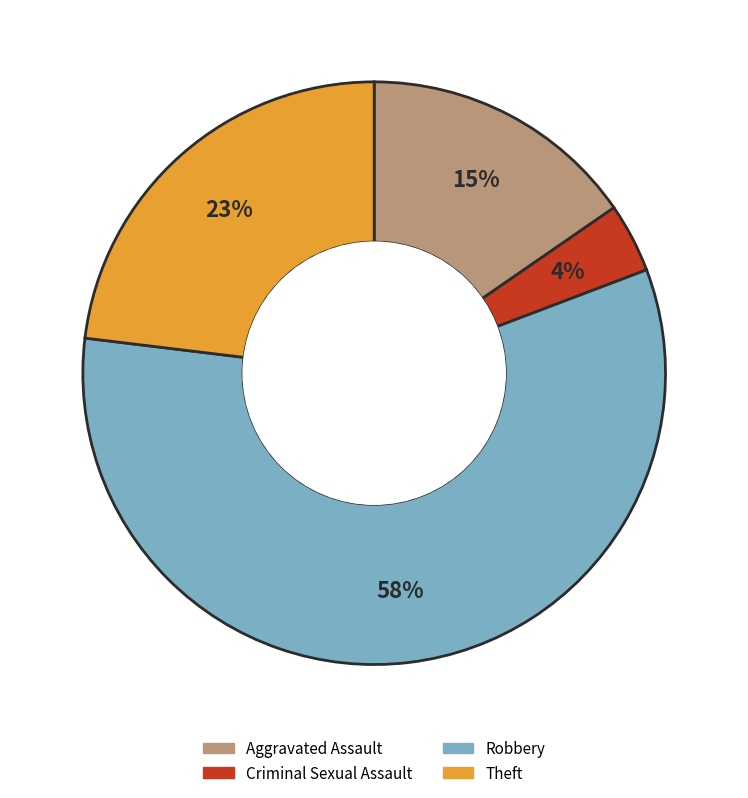

Which has a higher value, Robbery or Aggravated Assault?

Robbery